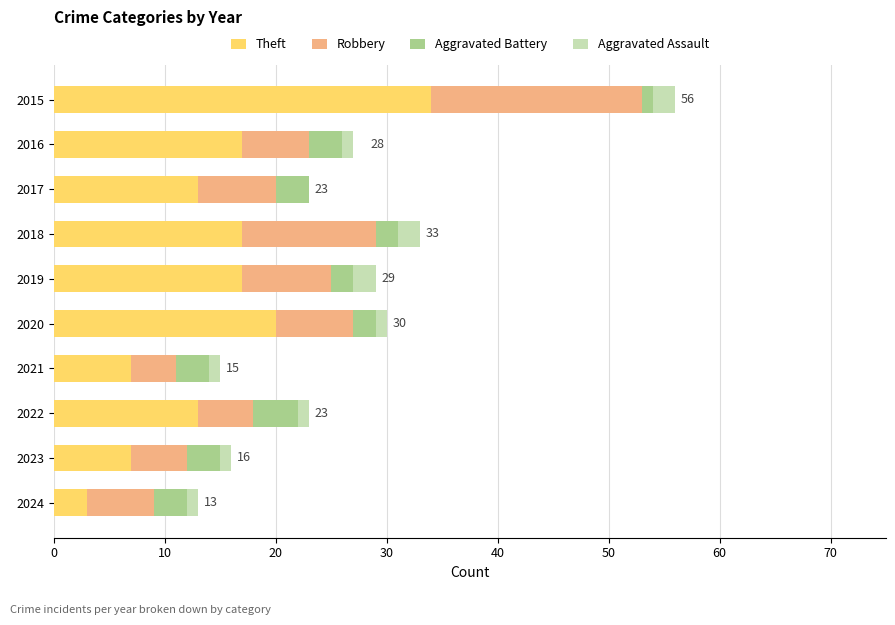

At which category is the sum across all series the highest?

2015